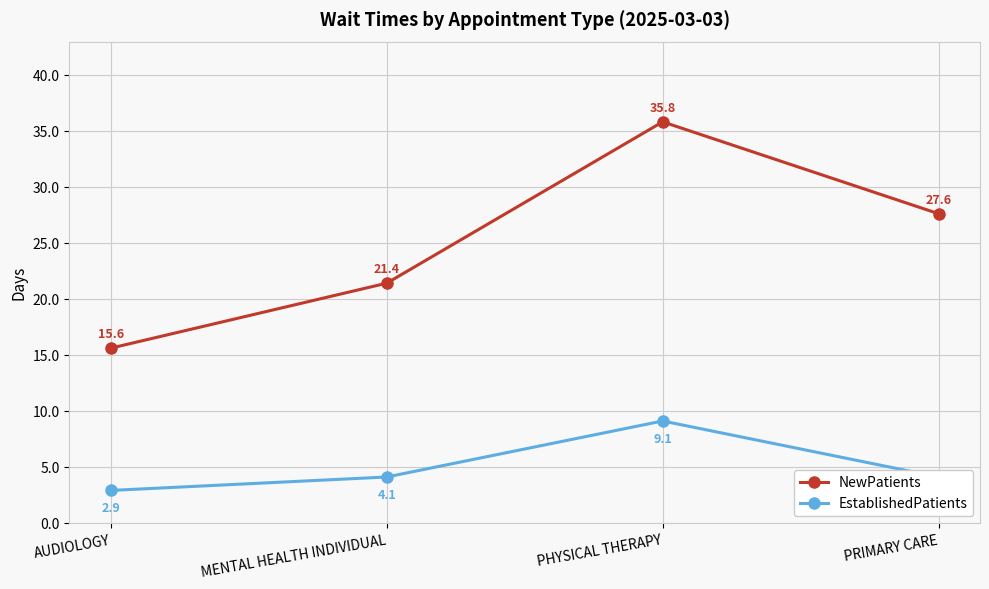

How many categories are shown in the chart?

4